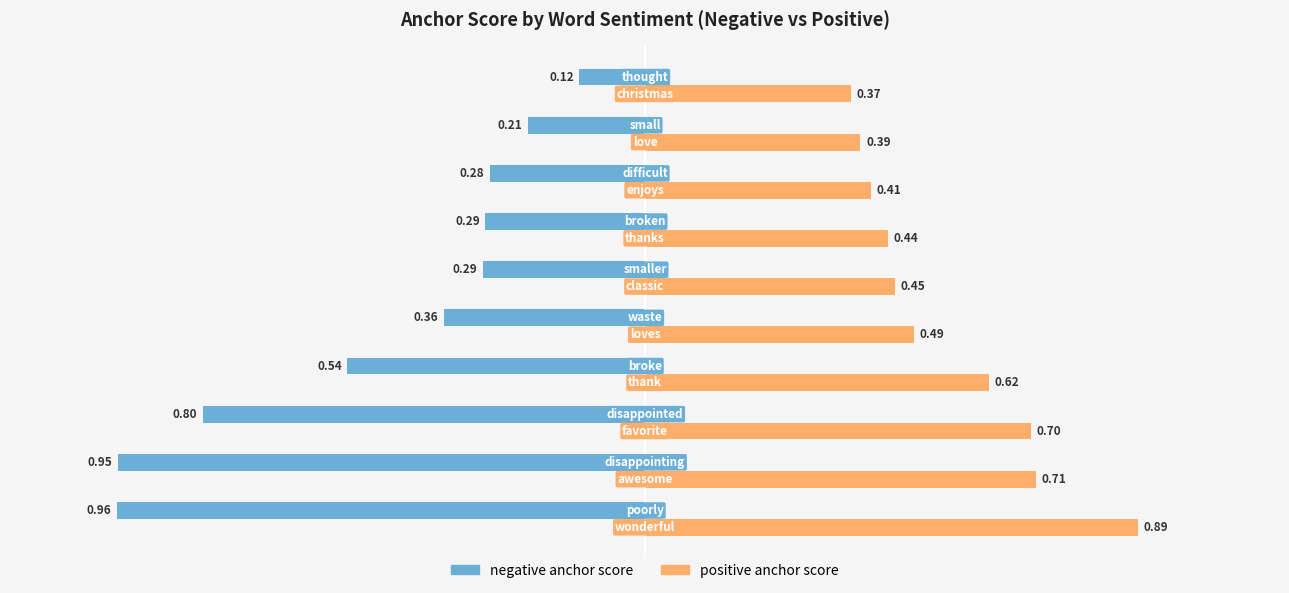

Rank the series by their average value, from highest to lowest.

positive anchor score, negative anchor score